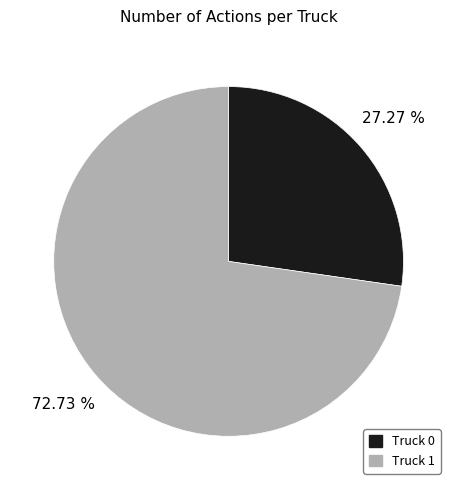

What percentage is the Truck 1 slice, to the nearest percent?

73%